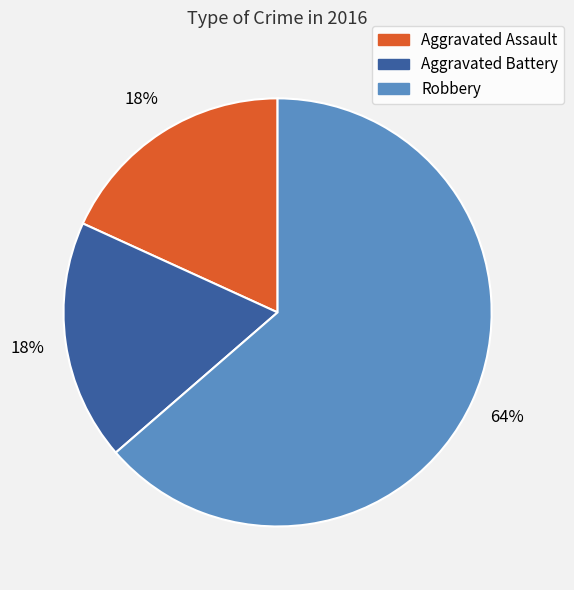

To the nearest percent, what is the average slice percentage?

33%